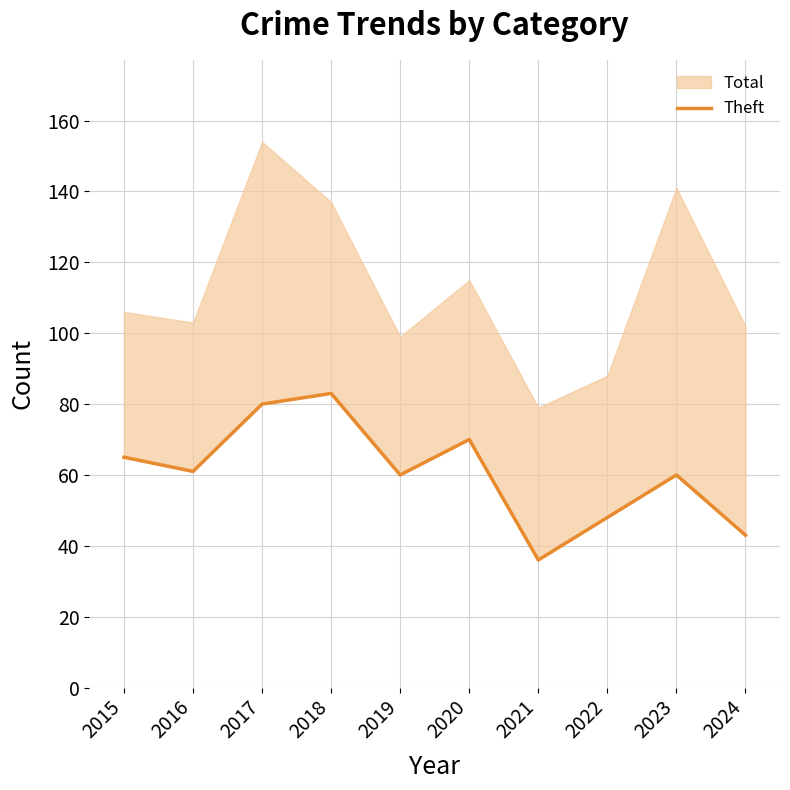

How many points are higher than both their immediate neighbors (excluding endpoints)?

3